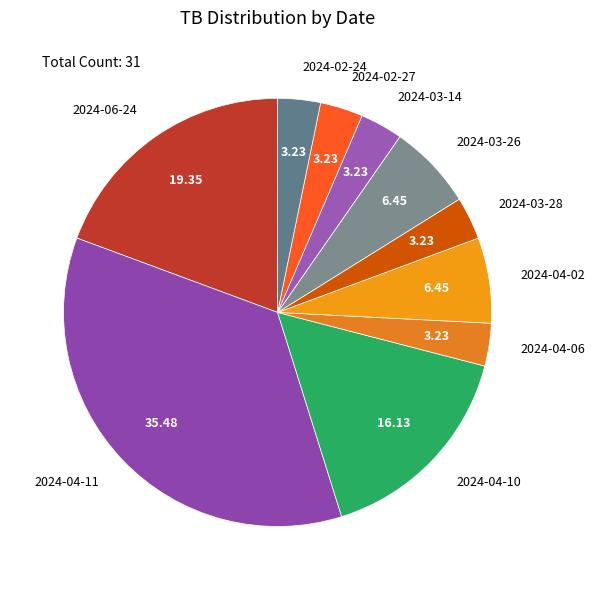

Do 2024-03-28 and 2024-06-24 together represent more than half of the pie?

No